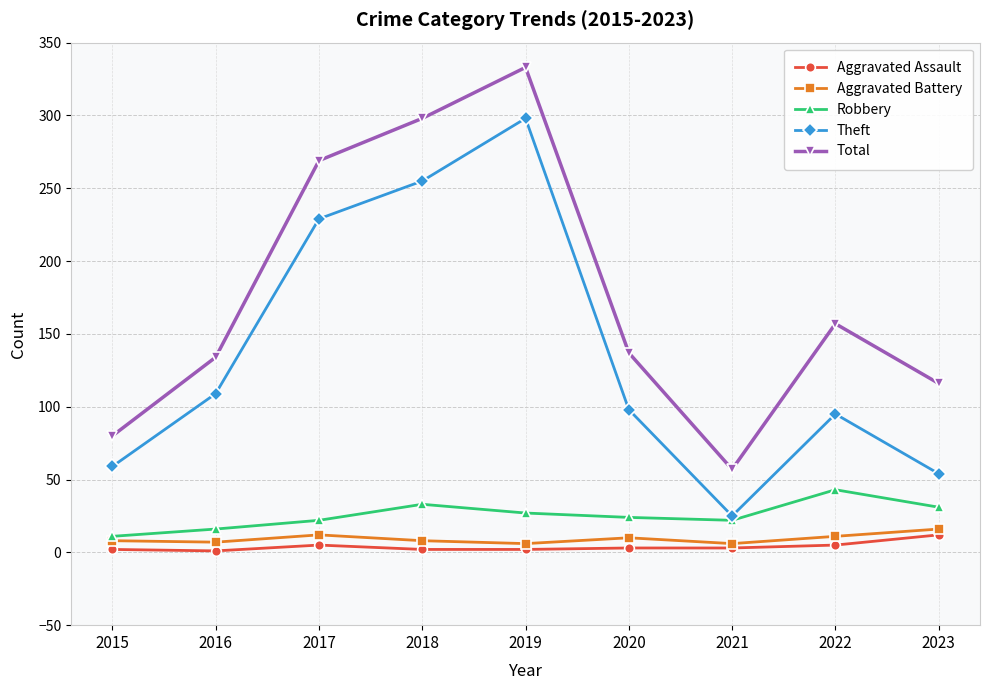

What is the highest value of the Aggravated Battery series?

16